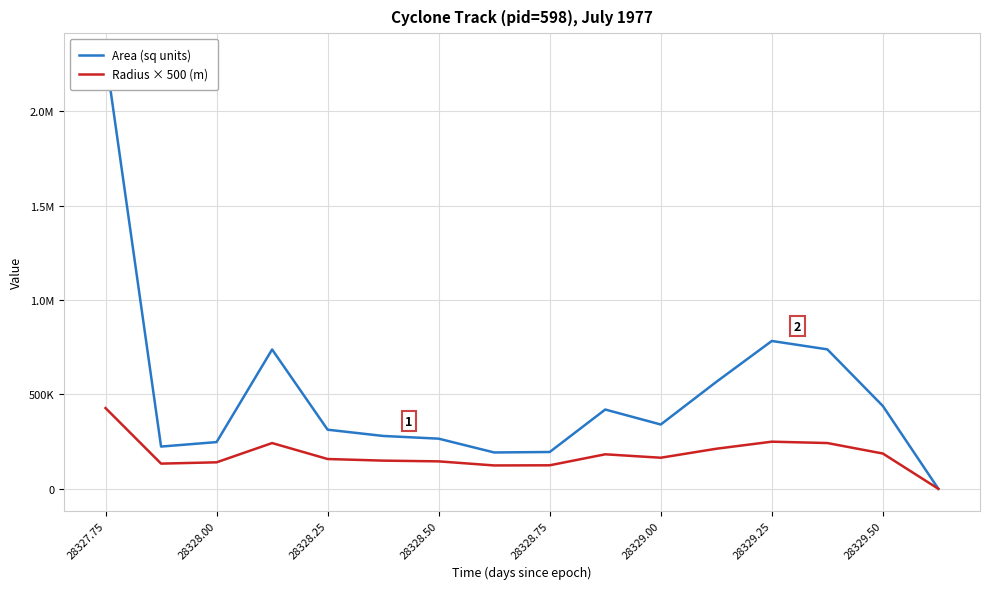

True or false: Radius × 500 (m) and Area (sq units) intersect in this chart.

False